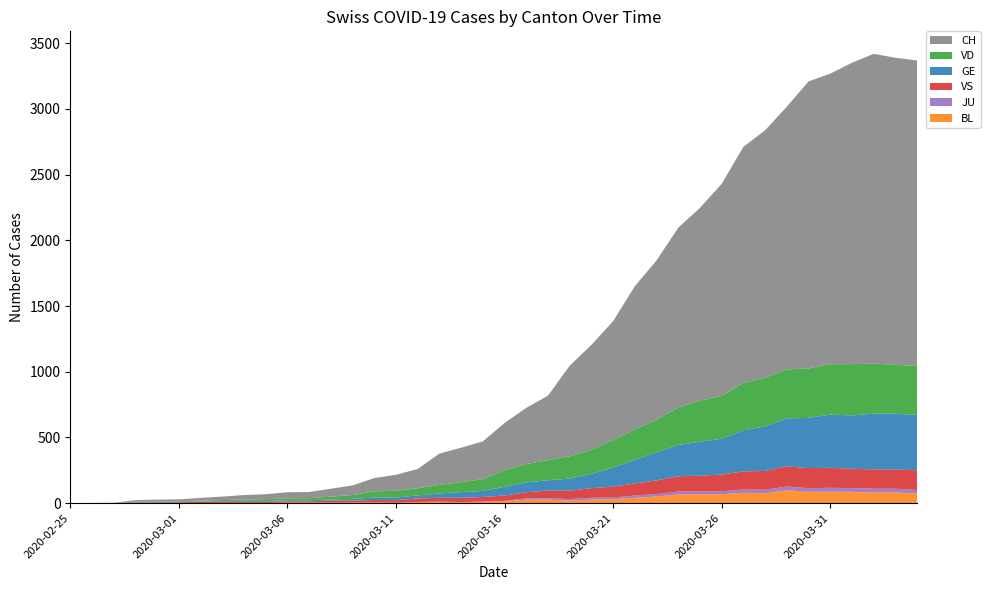

Reading right to left, extract all data points from this chart.

CH: 2325	2336	2357	2293	2210	2184	1999	1883	1795	1614	1466	1368	1211	1091	904	799	689	491	427	360	287	263	238	146	122	101	73	60	47	46	38	34	26	21	15	14	12	2	1	0
GE: 421	424	424	406	405	382	365	339	313	272	258	238	214	179	145	109	92	78	75	66	46	43	33	23	20	18	13	9	7	7	5	4	4	3	3	3	2	1	1	0
JU: 27	28	29	29	29	28	28	27	25	22	23	22	18	18	13	14	12	11	11	0	0	0	0	0	0	0	0	0	0	0	0	0	0	0	0	0	0	0	0	0
VS: 150	147	147	147	152	153	153	143	138	128	118	117	104	92	83	73	64	58	46	41	35	33	29	27	20	19	16	15	11	11	10	12	11	9	6	5	5	0	0	0
VD: 372	372	381	390	384	376	373	370	361	326	314	285	249	231	210	182	170	153	140	126	90	75	65	55	51	48	29	22	16	15	14	11	8	6	4	4	4	0	0	0
BL: 73	82	81	86	88	86	99	75	79	68	68	66	51	40	30	27	19	27	26	17	12	8	12	9	3	5	4	4	4	4	1	1	1	1	1	1	0	0	0	0